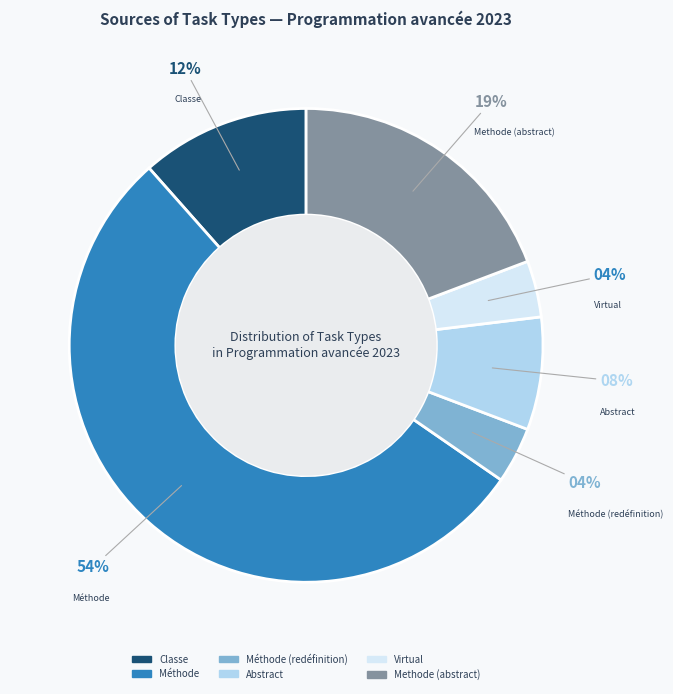

The Classe slice represents 12% of the pie. True or false?

True